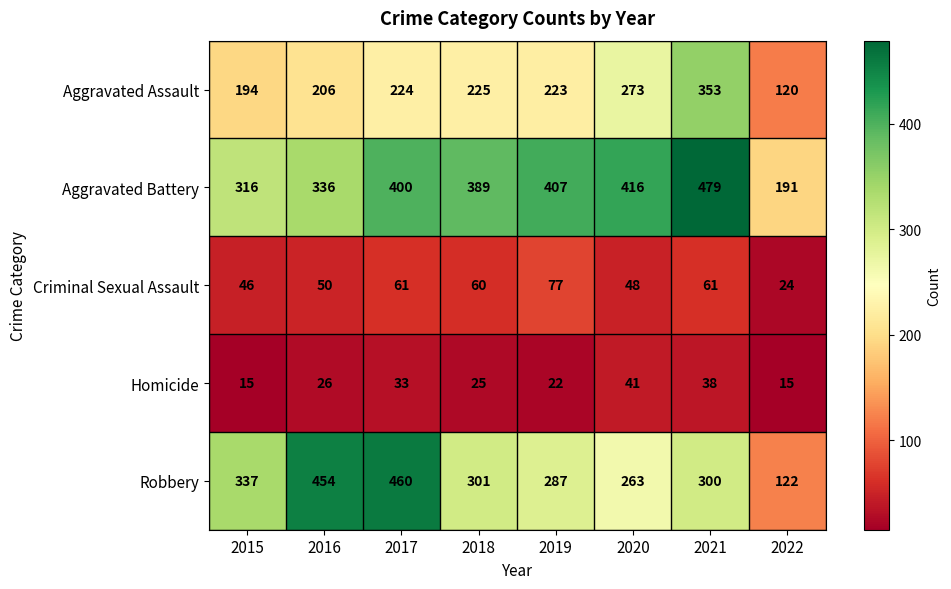

What is the difference between the highest and lowest values at 2018?

364